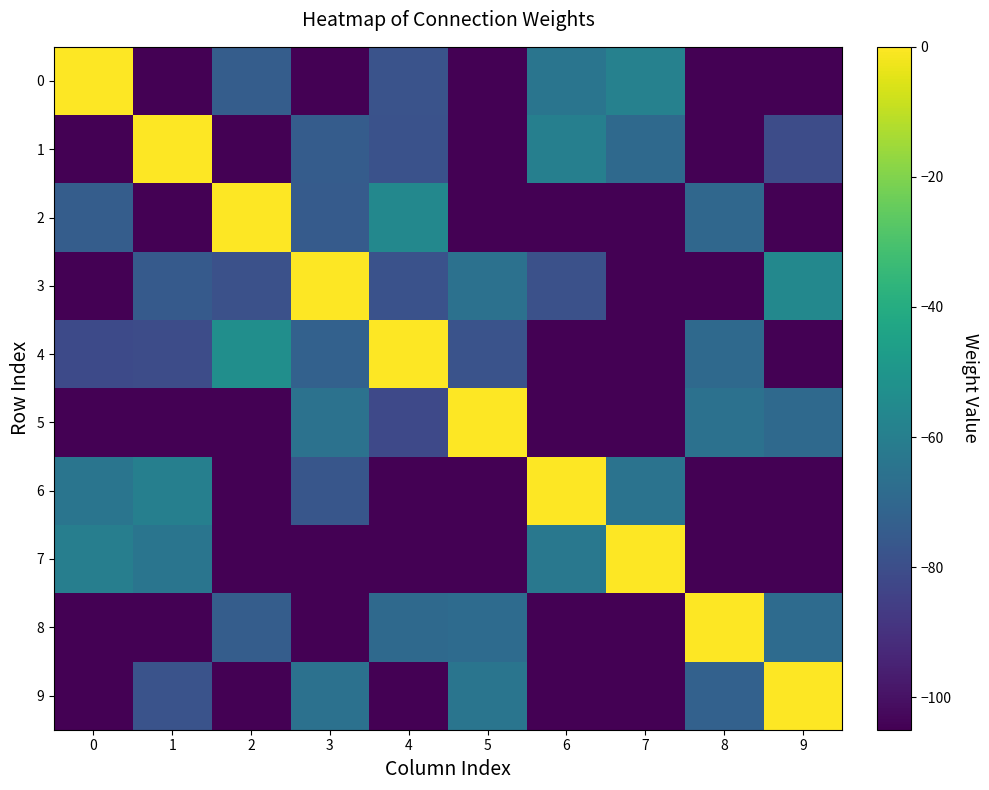

Reading left to right, extract all data points from this chart.

0: 0=0.0	1=-105.0	2=-74.0	3=-105.0	4=-78.0	5=-105.0	6=-64.0	7=-59.0	8=-105.0	9=-105.0
1: 0=-105.0	1=0.0	2=-105.0	3=-74.6	4=-78.5	5=-105.0	6=-59.6	7=-69.0	8=-105.0	9=-80.7
2: 0=-74.0	1=-105.0	2=0.0	3=-75.0	4=-56.0	5=-105.0	6=-105.0	7=-105.0	8=-70.0	9=-105.0
3: 0=-105.0	1=-75.1	2=-79.0	3=0.0	4=-78.4	5=-66.0	6=-79.0	7=-105.0	8=-105.0	9=-56.0
4: 0=-81.3	1=-80.6	2=-53.0	3=-72.3	4=0.0	5=-78.0	6=-105.0	7=-105.0	8=-69.2	9=-105.0
5: 0=-105.0	1=-105.0	2=-105.0	3=-65.3	4=-82.0	5=0.0	6=-105.0	7=-105.0	8=-65.8	9=-69.0
6: 0=-64.0	1=-59.6	2=-105.0	3=-77.0	4=-105.0	5=-105.0	6=0.0	7=-64.9	8=-105.0	9=-105.0
7: 0=-60.0	1=-64.0	2=-105.0	3=-105.0	4=-105.0	5=-105.0	6=-62.9	7=0.0	8=-105.0	9=-105.0
8: 0=-105.0	1=-105.0	2=-73.9	3=-105.0	4=-69.0	5=-68.4	6=-105.0	7=-105.0	8=0.0	9=-68.4
9: 0=-105.0	1=-78.0	2=-105.0	3=-66.0	4=-105.0	5=-64.1	6=-105.0	7=-105.0	8=-72.3	9=0.0